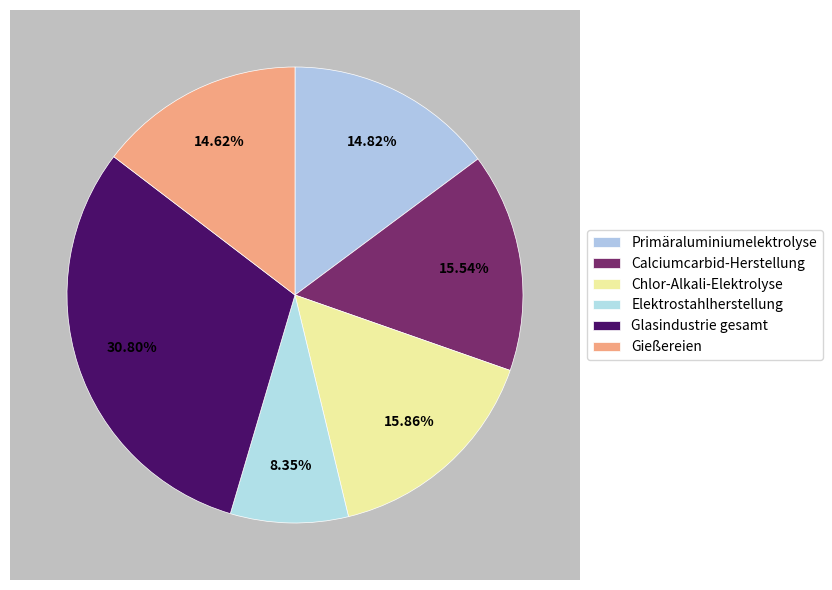

Is it true that Gießereien is 1% of the pie?

False